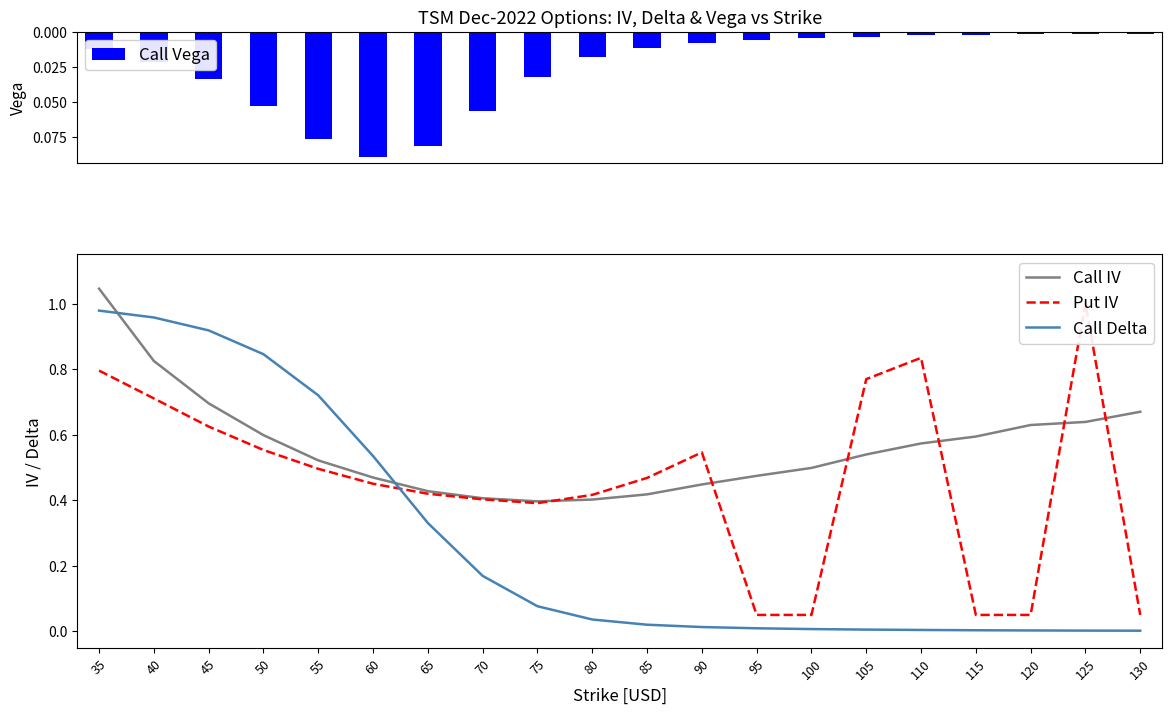

Which has a higher value, 90 or 50?

50